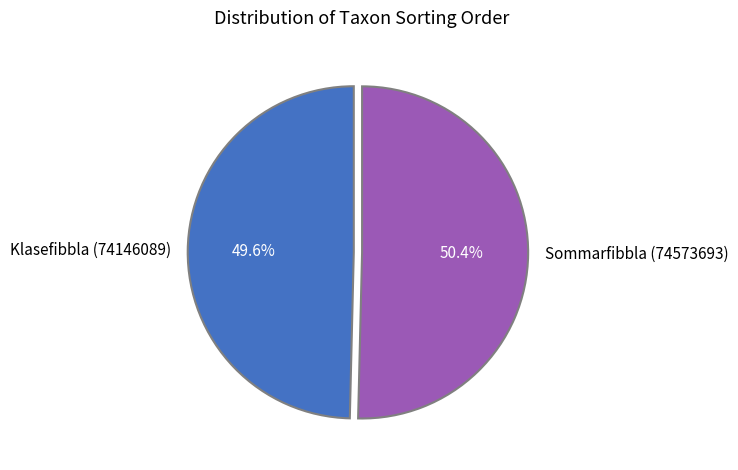

How many slices are in this pie chart?

2